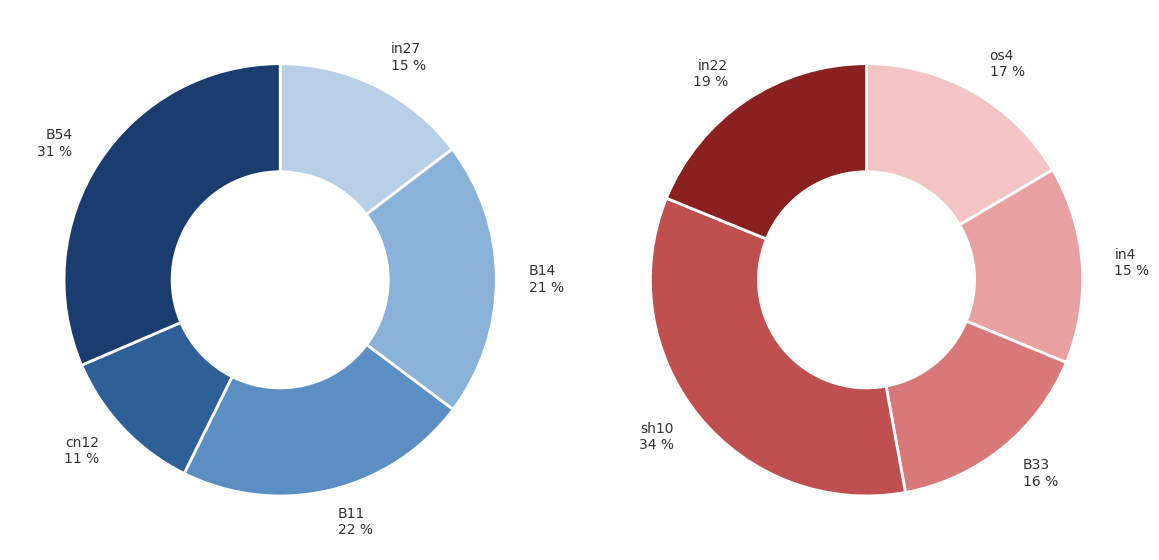

How many segments does this pie chart have?

10